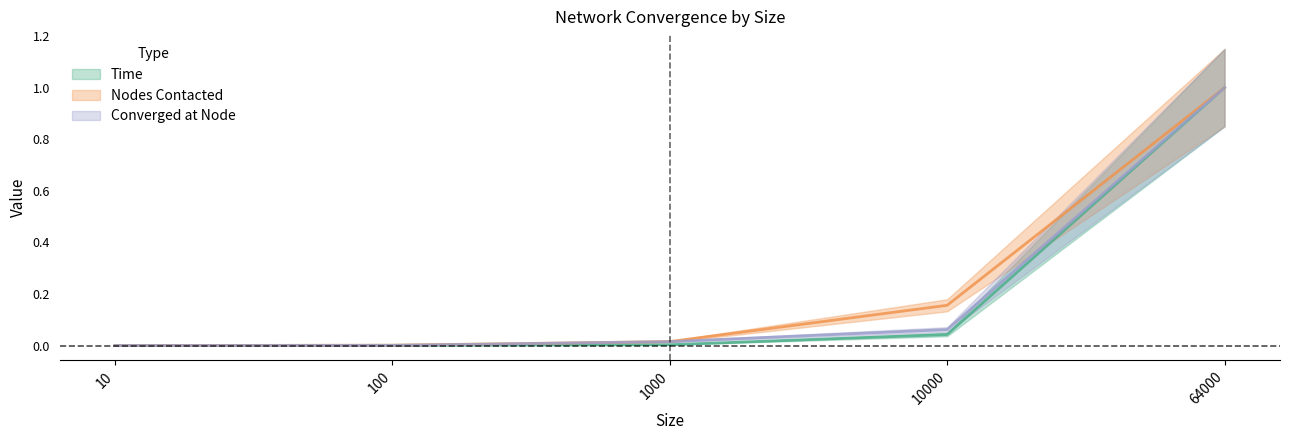

How many series are shown in this chart?

3